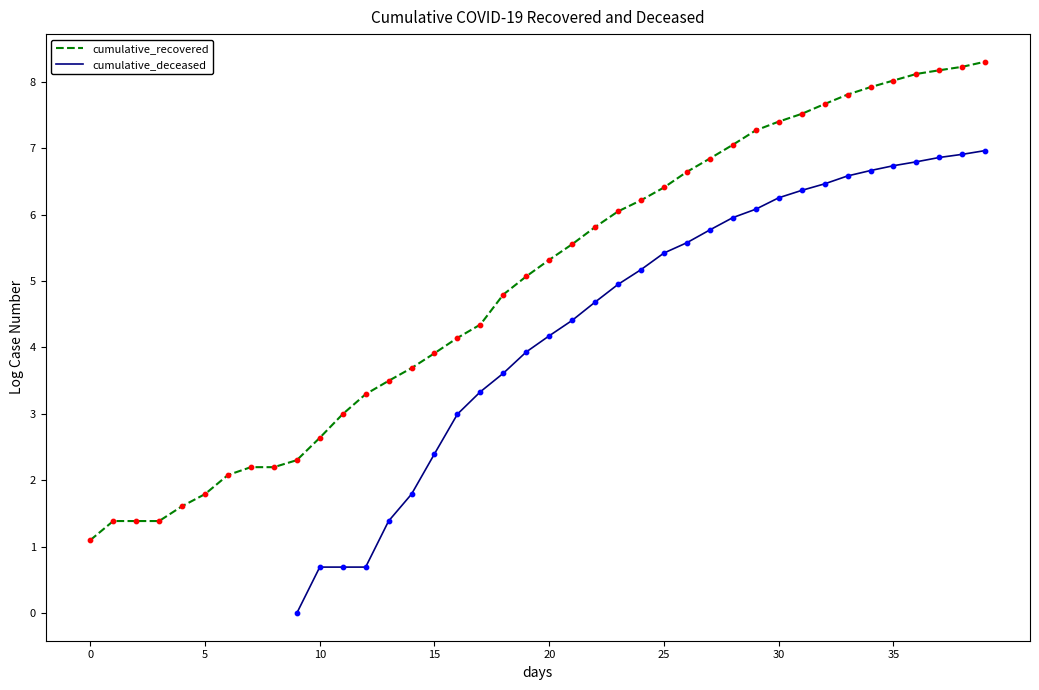

Which series has the largest total across all categories?

cumulative_recovered